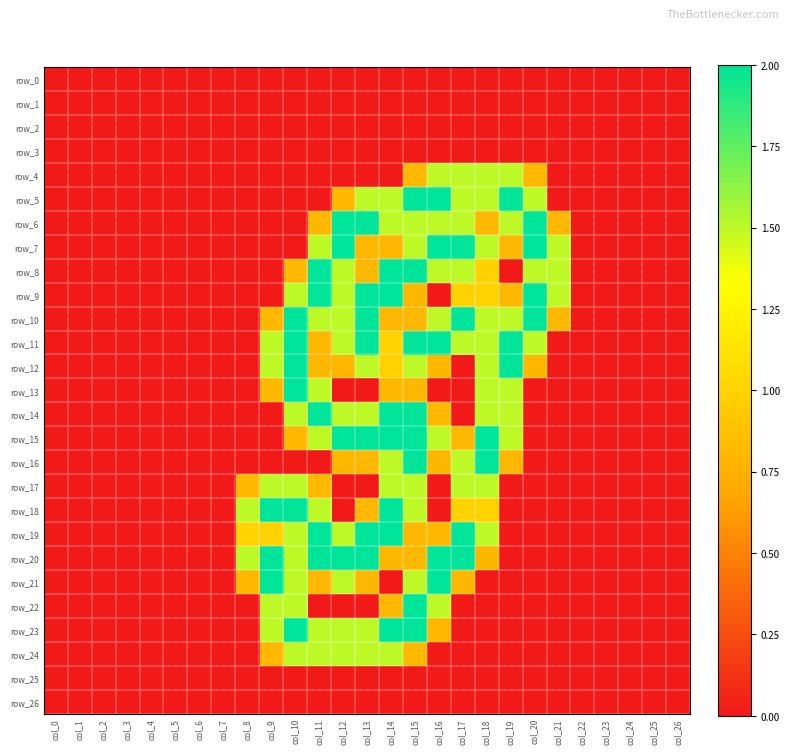

Where is row_9 nearest to the value 1?

col_17